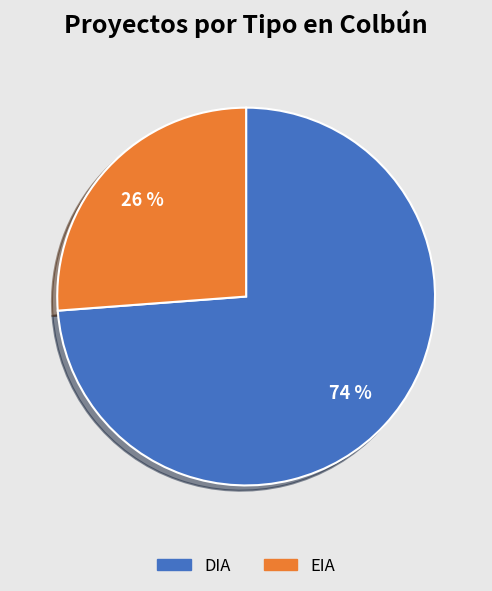

Which slice is the smallest?

EIA